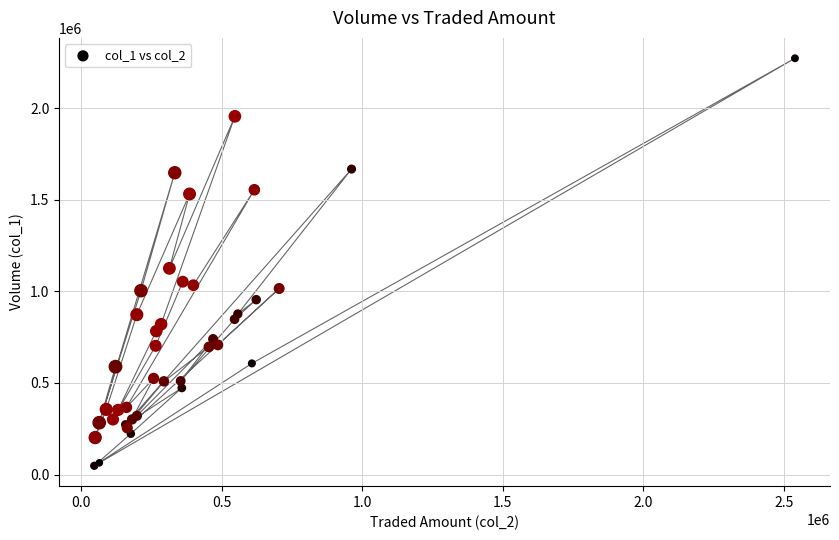

What Y value in the scatter plot is closest to 1160500?

1126000